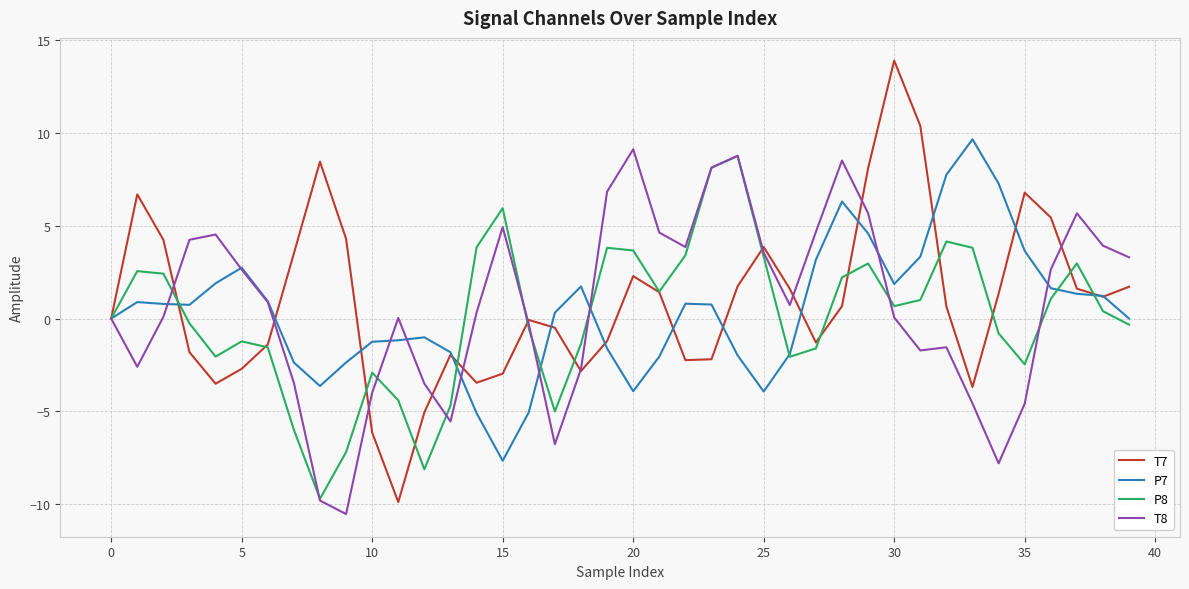

Which series has the widest spread of values?

T7